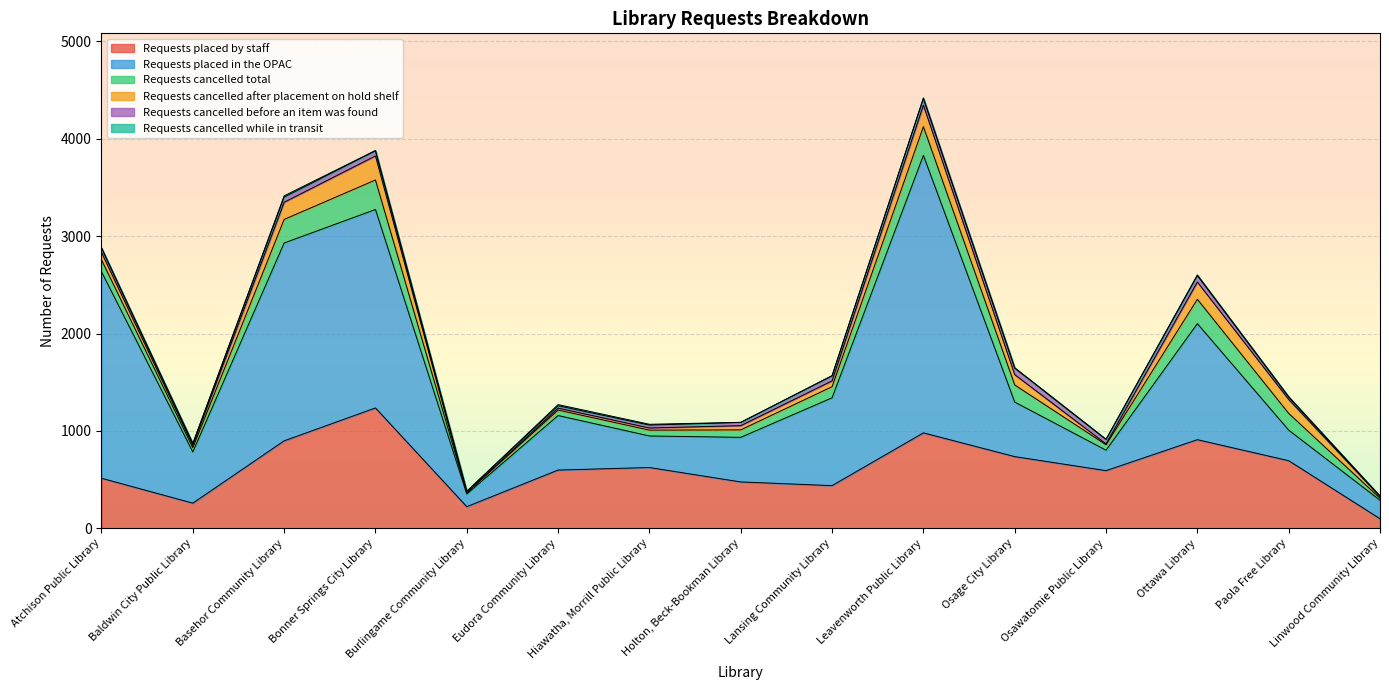

At how many categories does at least one series exceed 950?

5